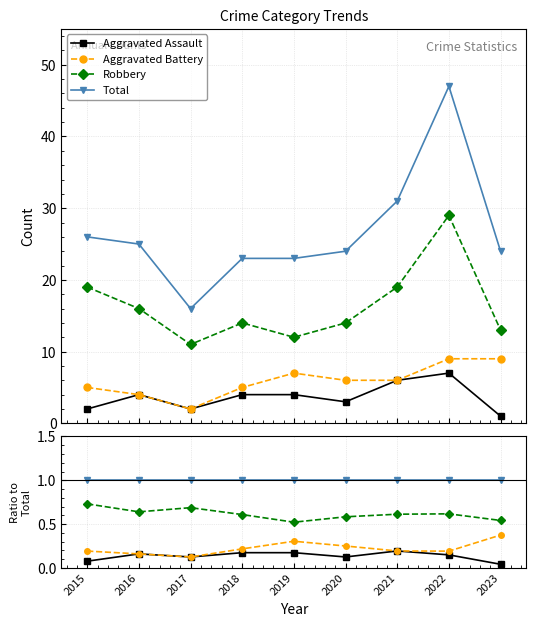

In Aggravated Assault, how many points are lower than both neighbors (excluding endpoints)?

2